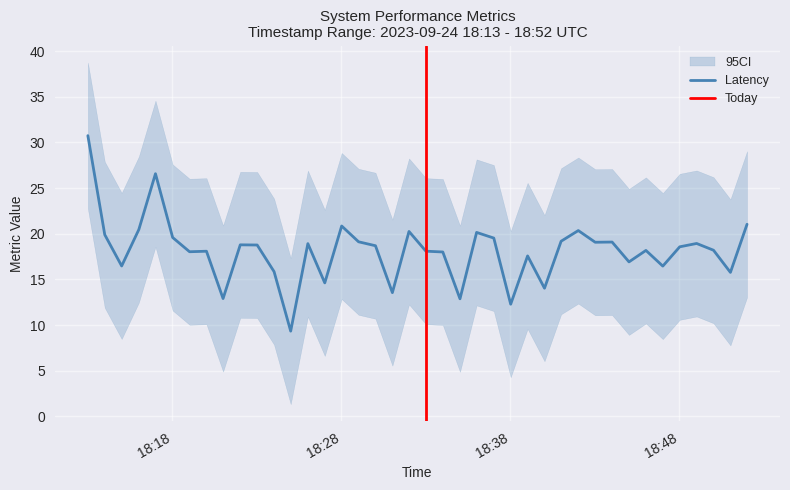

What is the maximum value for Latency?

30.8